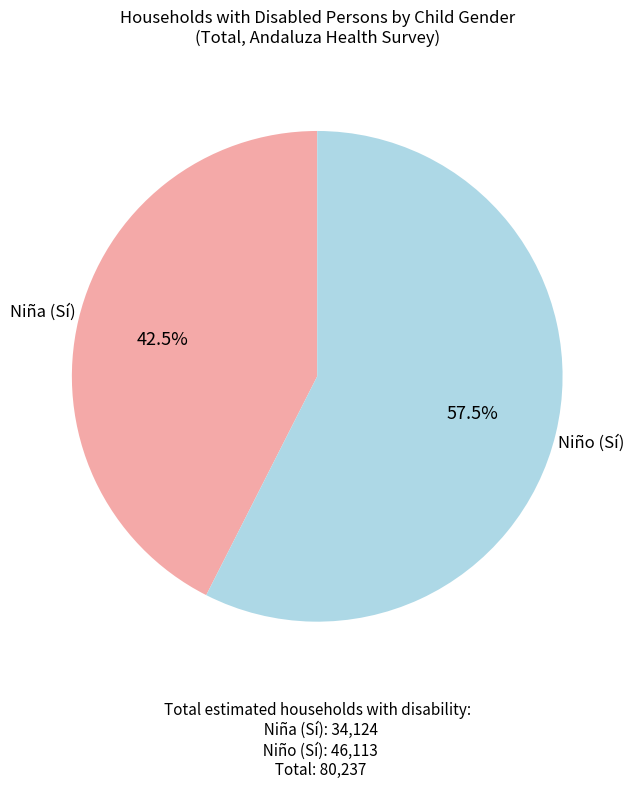

To the nearest percent, what is the combined percentage of Niña (Sí) and Niño (Sí)?

100%